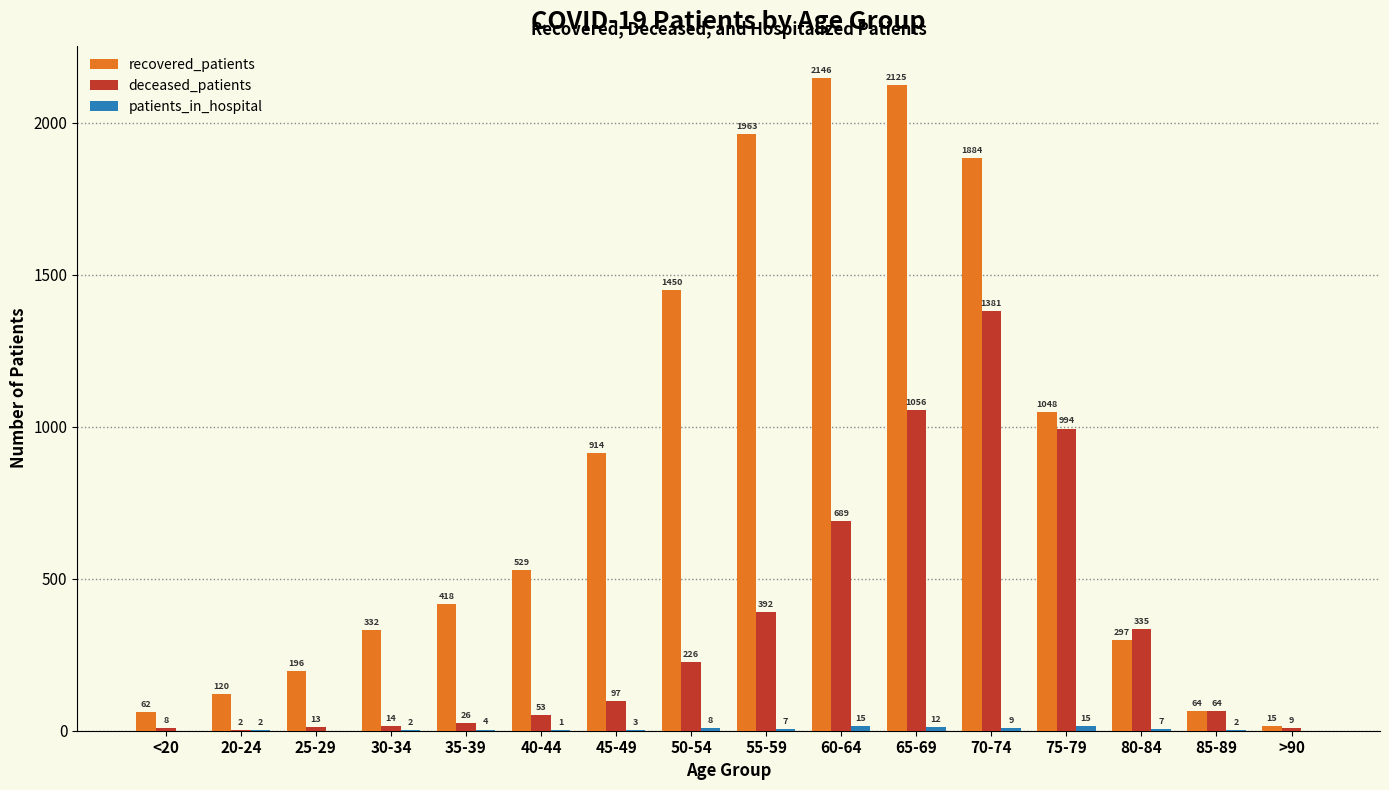

What is the approximate value of recovered_patients at 70-74?

1884